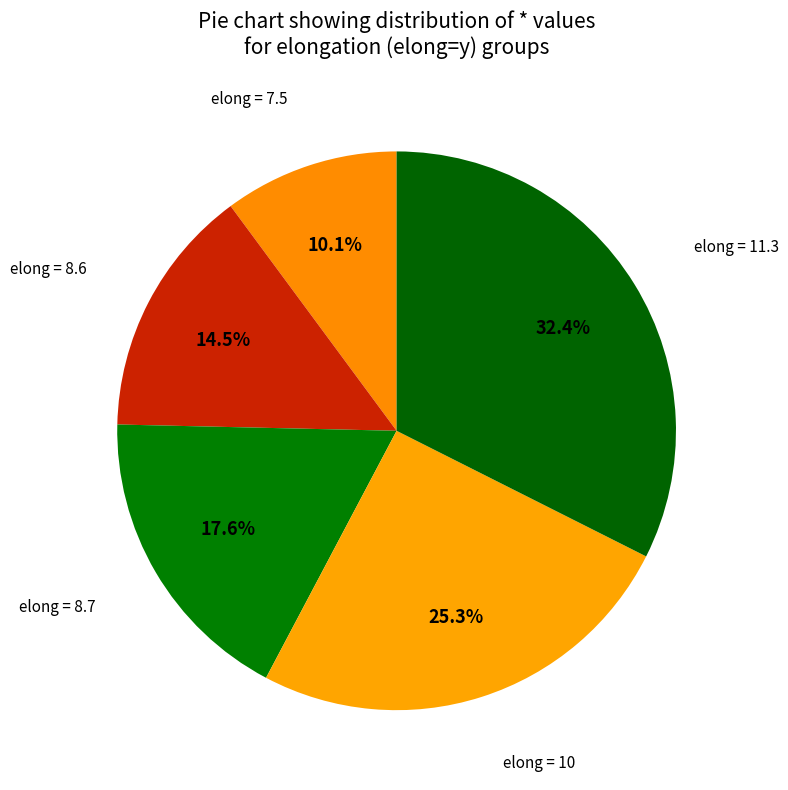

To the nearest percent, what is the average slice percentage?

20%